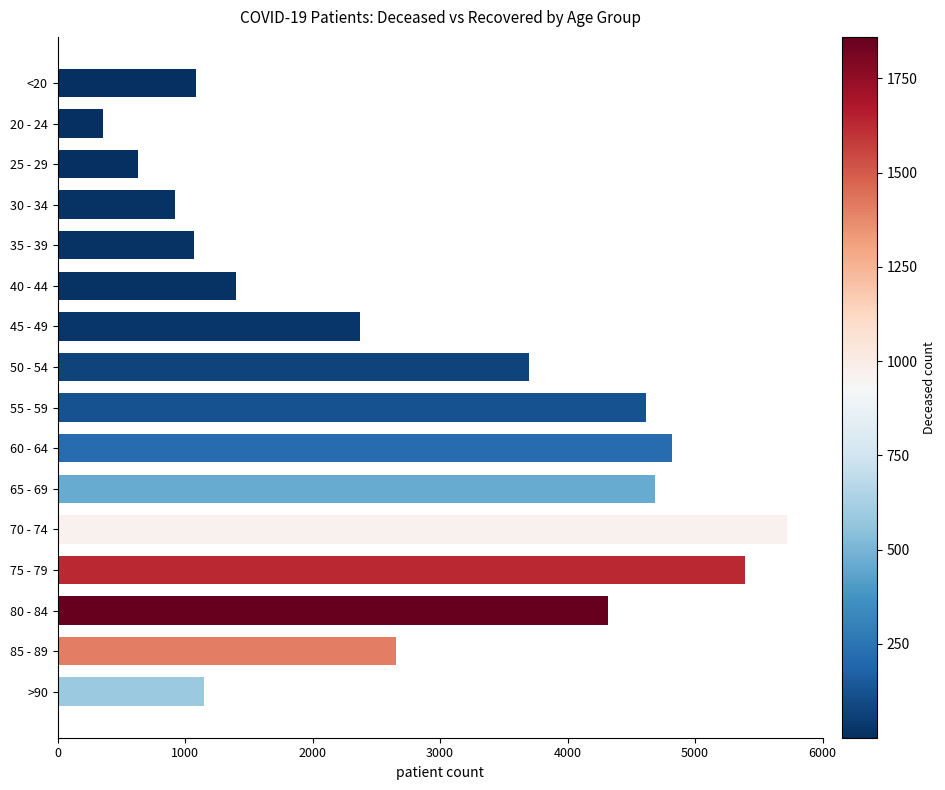

Approximately how many times larger is the value at 25 - 29 compared to 30 - 34?

0.7